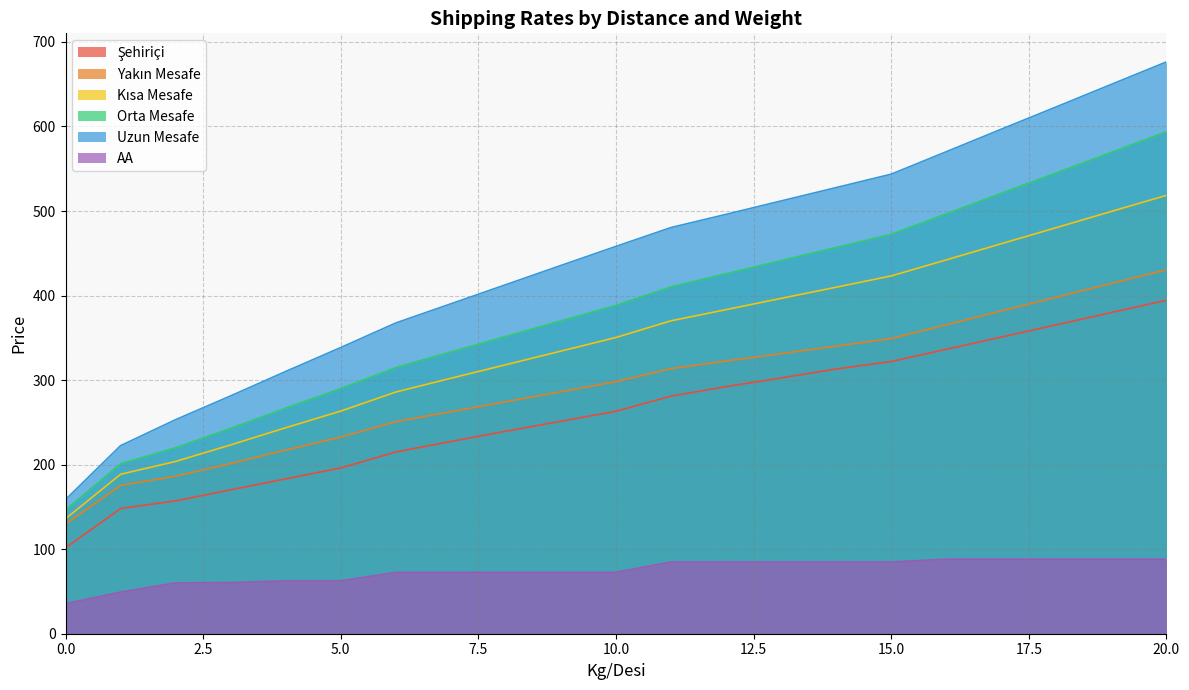

Reading left to right, transcribe all the data shown in this chart.

Şehiriçi: 101.6	148.1	157.1	170.2	183.2	196.1	215.0	227.4	239.5	251.3	263.1	281.1	292.3	302.6	313.1	322.0	336.4	350.9	365.4	380.0	394.4
Yakın Mesafe: 129.6	175.4	186.4	201.3	217.2	232.6	250.9	262.6	274.5	286.2	298.2	313.6	322.6	331.3	340.2	349.2	365.3	381.8	398.1	414.3	430.5
Kısa Mesafe: 136.0	188.6	203.8	223.3	243.7	263.4	285.9	302.2	318.2	334.3	350.4	370.1	383.3	396.7	409.9	423.2	442.2	461.3	480.4	499.5	518.5
Orta Mesafe: 146.4	201.0	220.0	242.9	266.8	290.1	314.8	333.3	351.7	370.1	388.4	410.3	425.8	441.4	456.9	472.4	496.6	521.0	545.1	569.4	593.7
Uzun Mesafe: 158.7	222.5	253.2	281.4	310.2	338.5	367.6	390.2	412.9	435.6	458.2	480.5	496.1	511.9	527.7	543.6	570.1	596.8	623.2	649.8	676.4
AA: 35.6	49.2	60.1	60.5	62.6	62.6	72.6	72.6	72.6	72.6	72.6	84.9	84.9	84.9	84.9	84.9	88.2	88.2	88.2	88.2	88.2